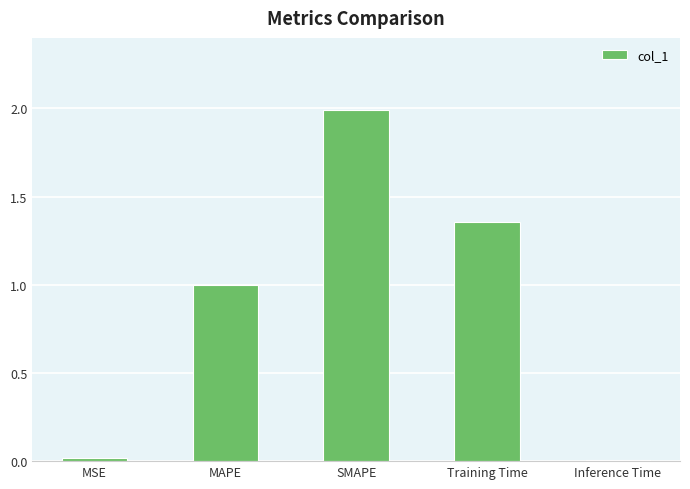

True or false: the data shows 0.0 at Inference Time.

True